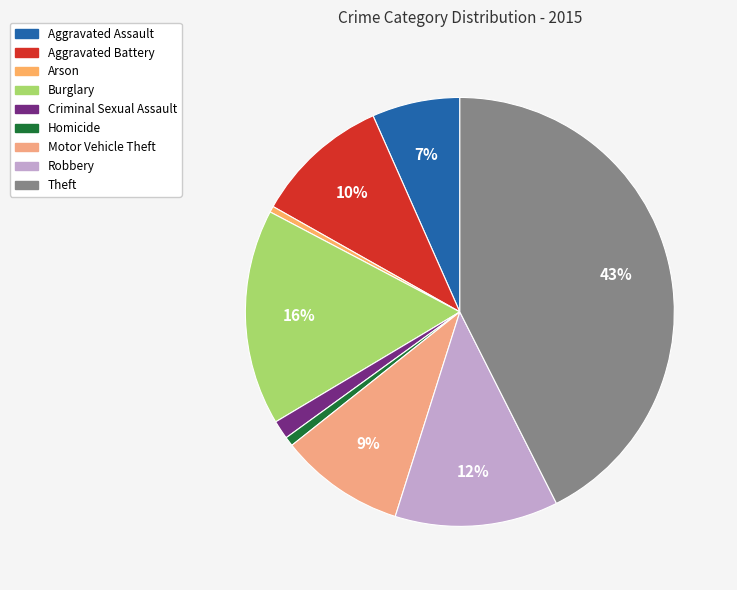

To the nearest percent, what is the average slice percentage?

11%